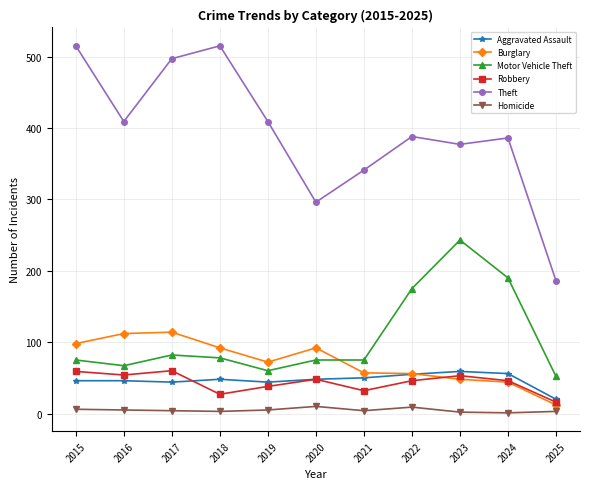

What is the minimum value shown in the chart?

1